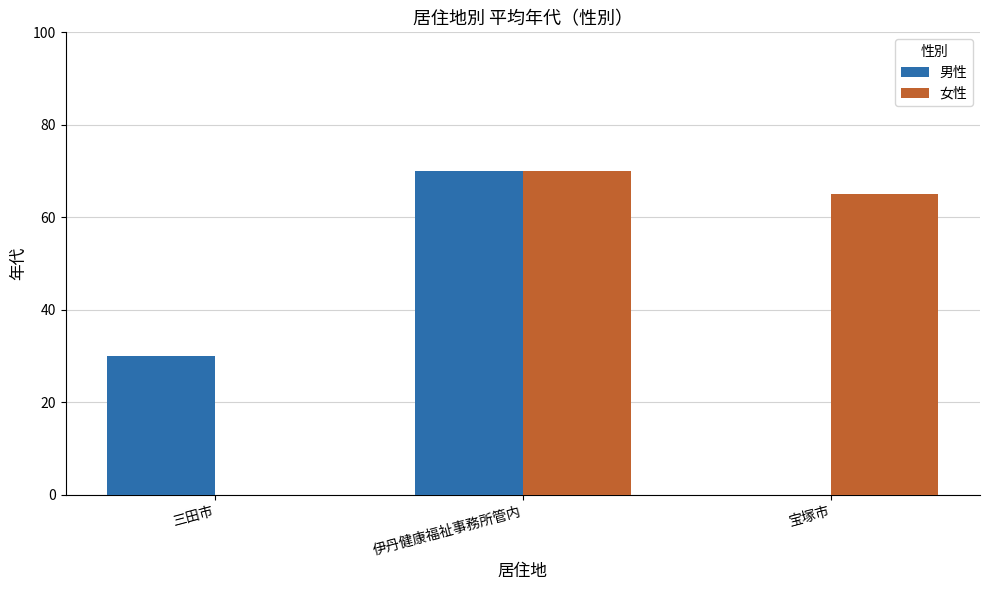

Are the bars grouped side by side (vs. stacked)?

Yes